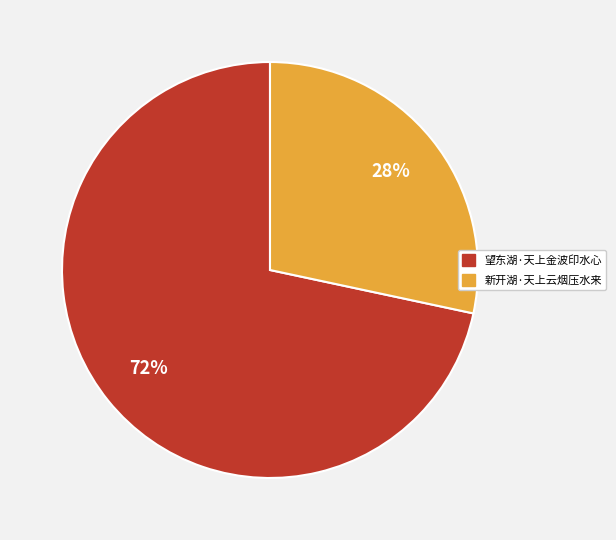

How many slices are in this pie chart?

2